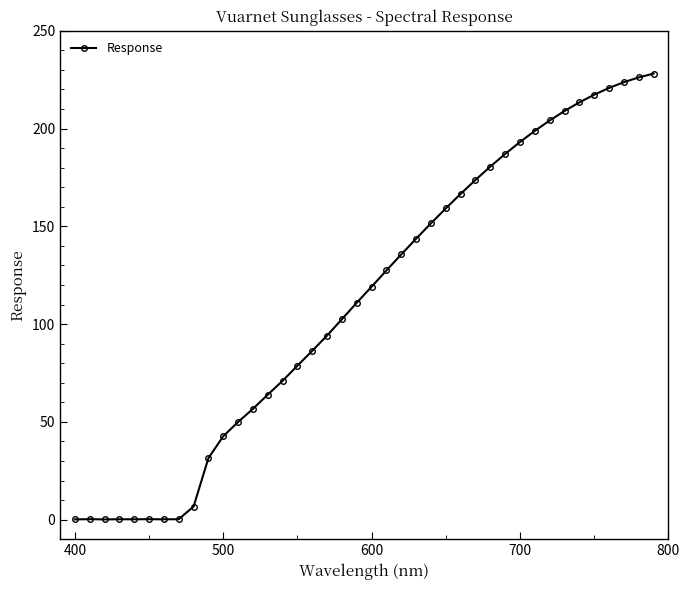

How many lines are shown in the chart?

1